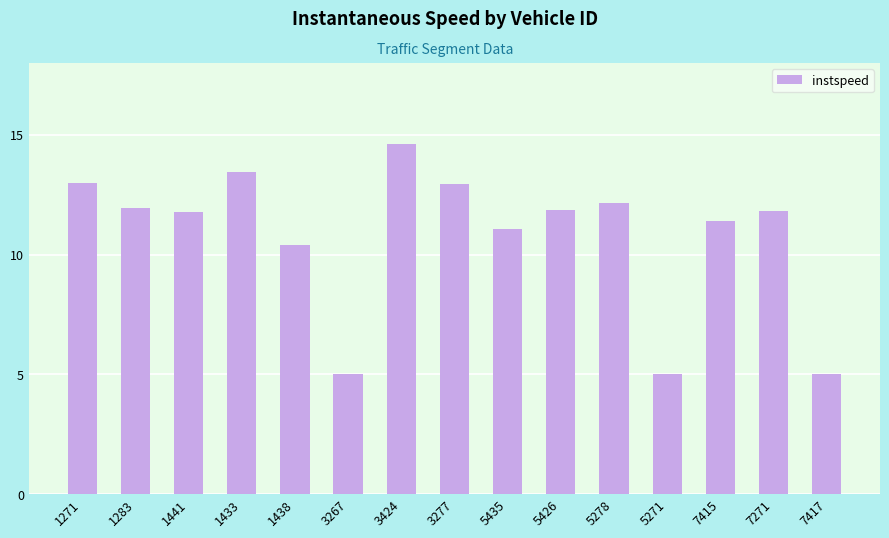

What is the value of the 1st bar from the left?

13.0